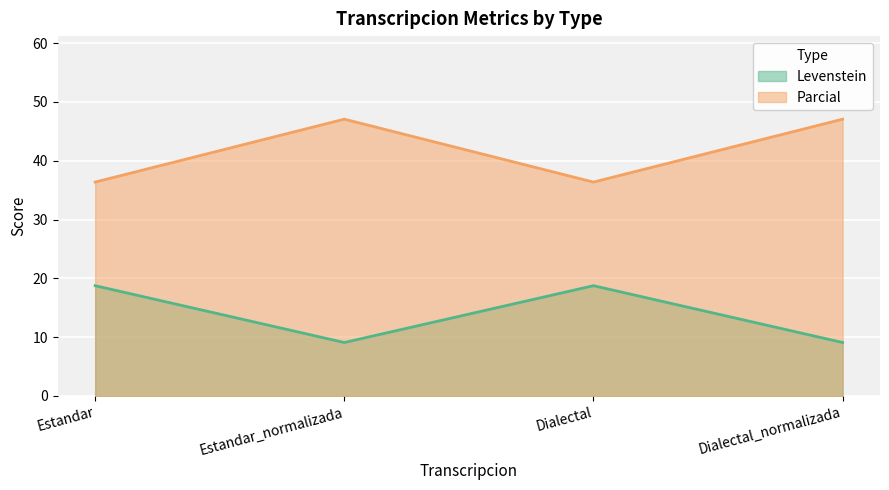

Does the chart display data point markers on the line(s)?

No